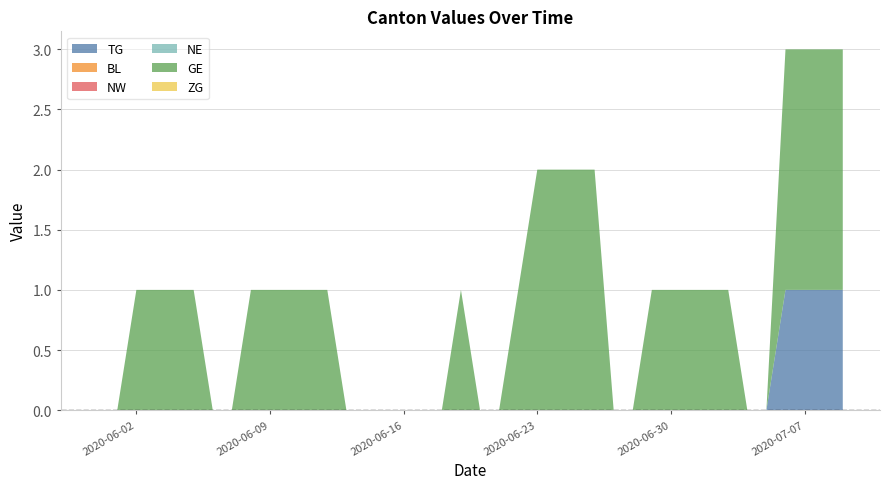

Reading right to left, list all the values displayed in this chart.

TG: 39=1	38=1	37=1	36=1	35=0	34=0	33=0	32=0	31=0	30=0	29=0	28=0	27=0	26=0	25=0	24=0	23=0	22=0	21=0	20=0	19=0	18=0	17=0	16=0	15=0	14=0	13=0	12=0	11=0	10=0	9=0	8=0	7=0	6=0	5=0	4=0	3=0	2=0	1=0	0=0
BL: 39=0	38=0	37=0	36=0	35=0	34=0	33=0	32=0	31=0	30=0	29=0	28=0	27=0	26=0	25=0	24=0	23=0	22=0	21=0	20=0	19=0	18=0	17=0	16=0	15=0	14=0	13=0	12=0	11=0	10=0	9=0	8=0	7=0	6=0	5=0	4=0	3=0	2=0	1=0	0=0
NW: 39=0	38=0	37=0	36=0	35=0	34=0	33=0	32=0	31=0	30=0	29=0	28=0	27=0	26=0	25=0	24=0	23=0	22=0	21=0	20=0	19=0	18=0	17=0	16=0	15=0	14=0	13=0	12=0	11=0	10=0	9=0	8=0	7=0	6=0	5=0	4=0	3=0	2=0	1=0	0=0
NE: 39=0	38=0	37=0	36=0	35=0	34=0	33=0	32=0	31=0	30=0	29=0	28=0	27=0	26=0	25=0	24=0	23=0	22=0	21=0	20=0	19=0	18=0	17=0	16=0	15=0	14=0	13=0	12=0	11=0	10=0	9=0	8=0	7=0	6=0	5=0	4=0	3=0	2=0	1=0	0=0
GE: 39=2	38=2	37=2	36=2	35=0	34=0	33=1	32=1	31=1	30=1	29=1	28=0	27=0	26=2	25=2	24=2	23=2	22=1	21=0	20=0	19=1	18=0	17=0	16=0	15=0	14=0	13=0	12=1	11=1	10=1	9=1	8=1	7=0	6=0	5=1	4=1	3=1	2=1	1=0	0=0
ZG: 39=0	38=0	37=0	36=0	35=0	34=0	33=0	32=0	31=0	30=0	29=0	28=0	27=0	26=0	25=0	24=0	23=0	22=0	21=0	20=0	19=0	18=0	17=0	16=0	15=0	14=0	13=0	12=0	11=0	10=0	9=0	8=0	7=0	6=0	5=0	4=0	3=0	2=0	1=0	0=0